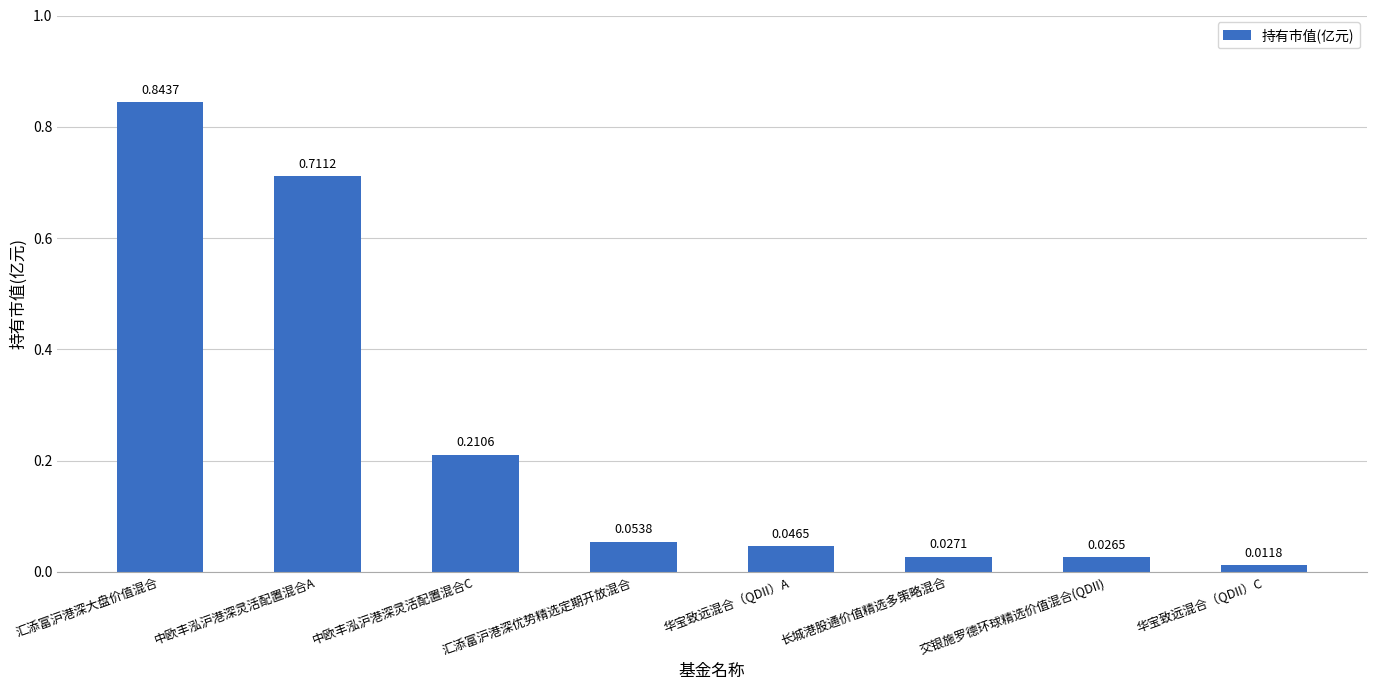

Rank the categories by value from lowest to highest.

华宝致远混合（QDII）C, 交银施罗德环球精选价值混合(QDII), 长城港股通价值精选多策略混合, 华宝致远混合（QDII）A, 汇添富沪港深优势精选定期开放混合, 中欧丰泓沪港深灵活配置混合C, 中欧丰泓沪港深灵活配置混合A, 汇添富沪港深大盘价值混合